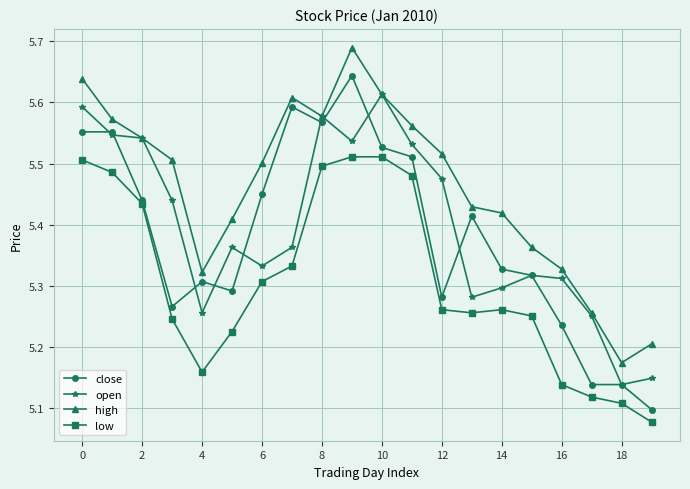

Rank the series by their maximum value, from highest to lowest.

high, close, open, low